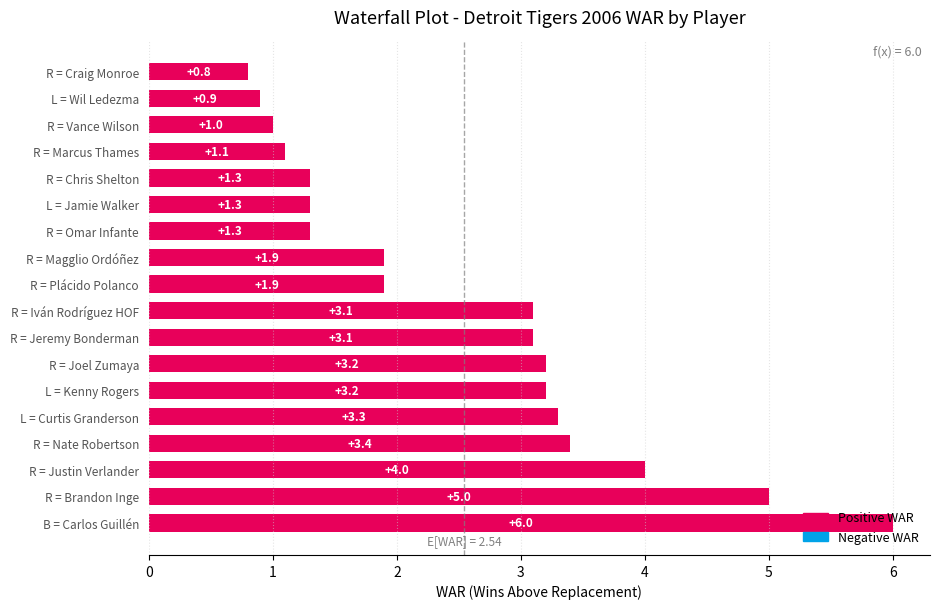

What is the sum of all values?

45.8